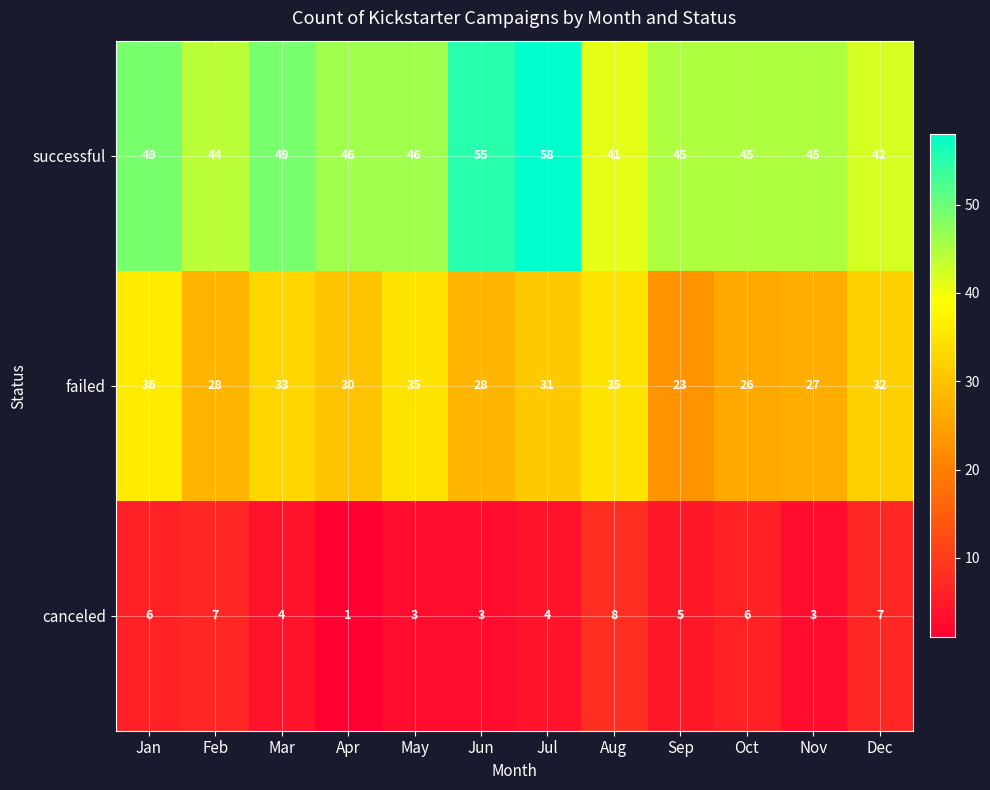

At Aug, list the series in order from smallest to largest.

canceled, failed, successful